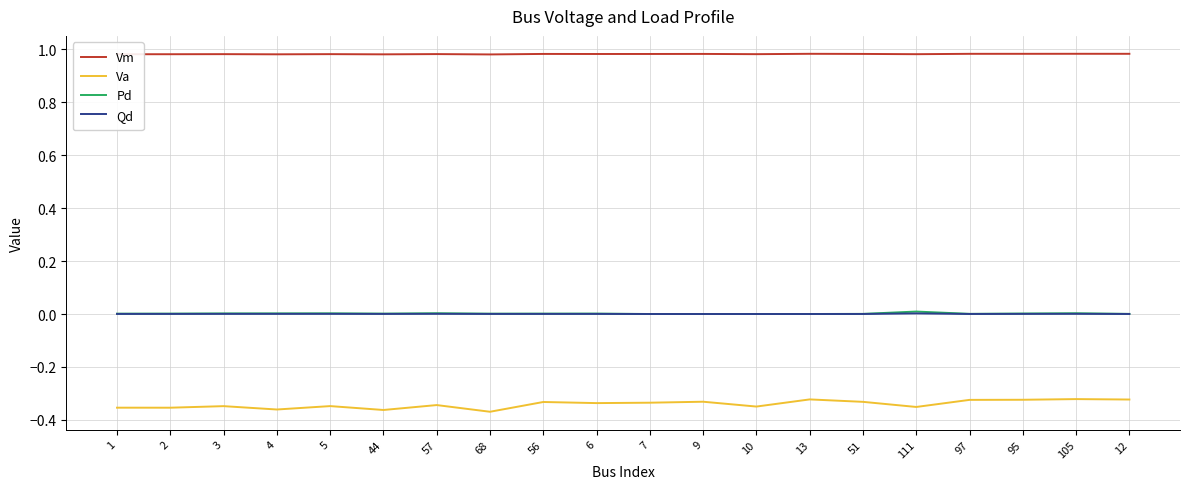

The Va series shows -0.2 at 13. True or false?

False